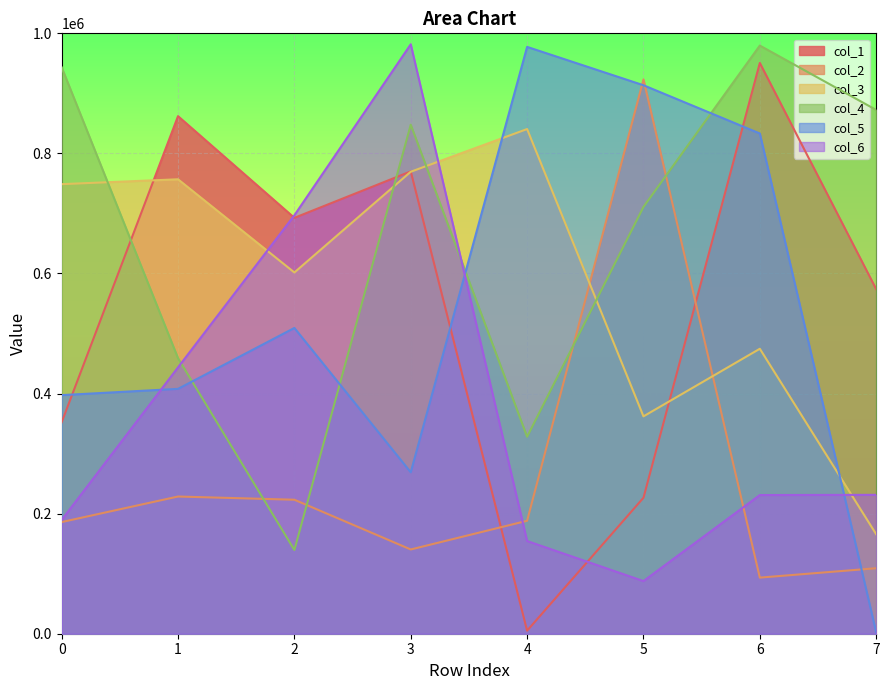

The value of col_6 at 0 is 189448. True or false?

True